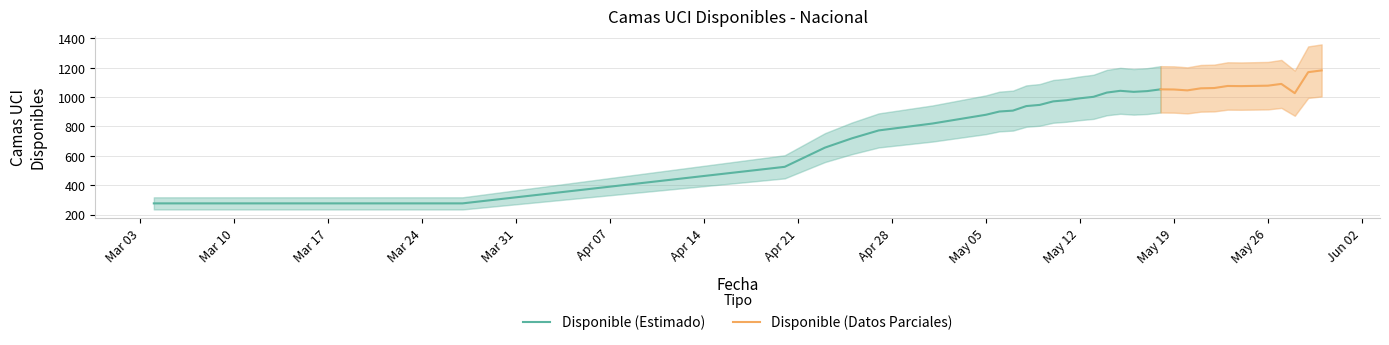

Is it true that the value at 2020-05-09 is 947?

True